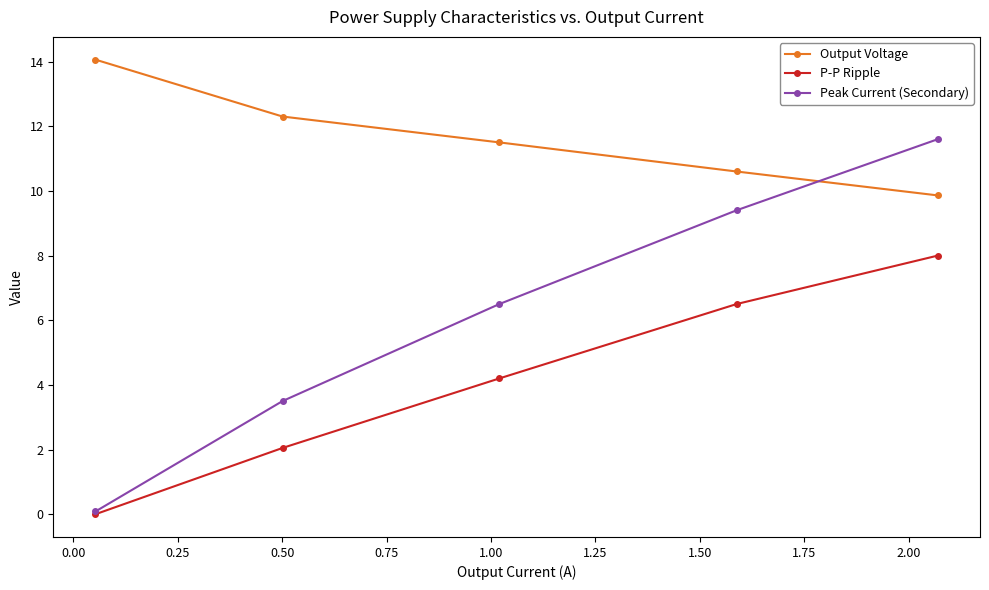

True or false: Output Voltage has more than 0 points higher than both neighbors.

False